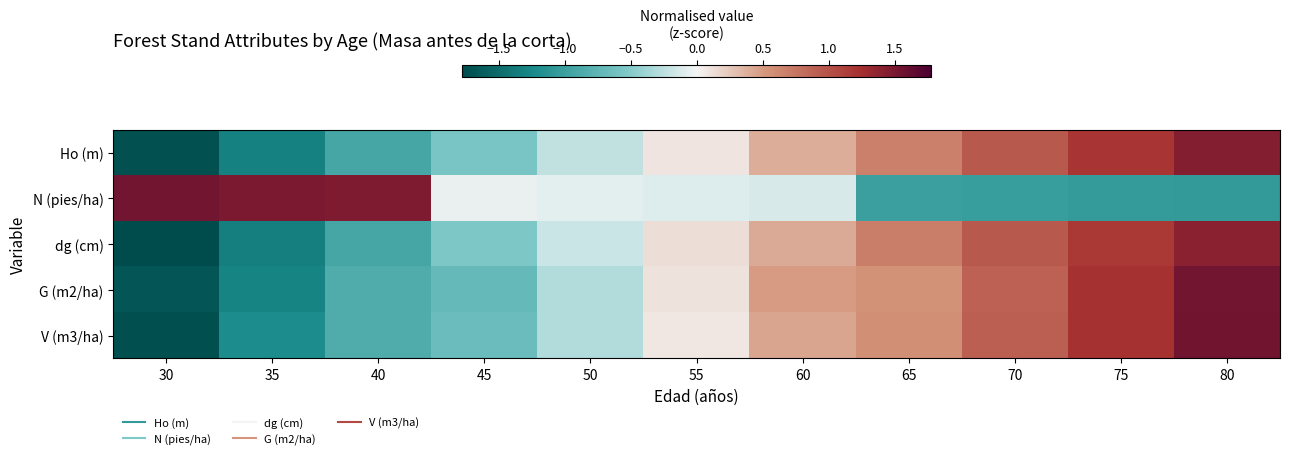

At how many categories does at least one series exceed 0?

9